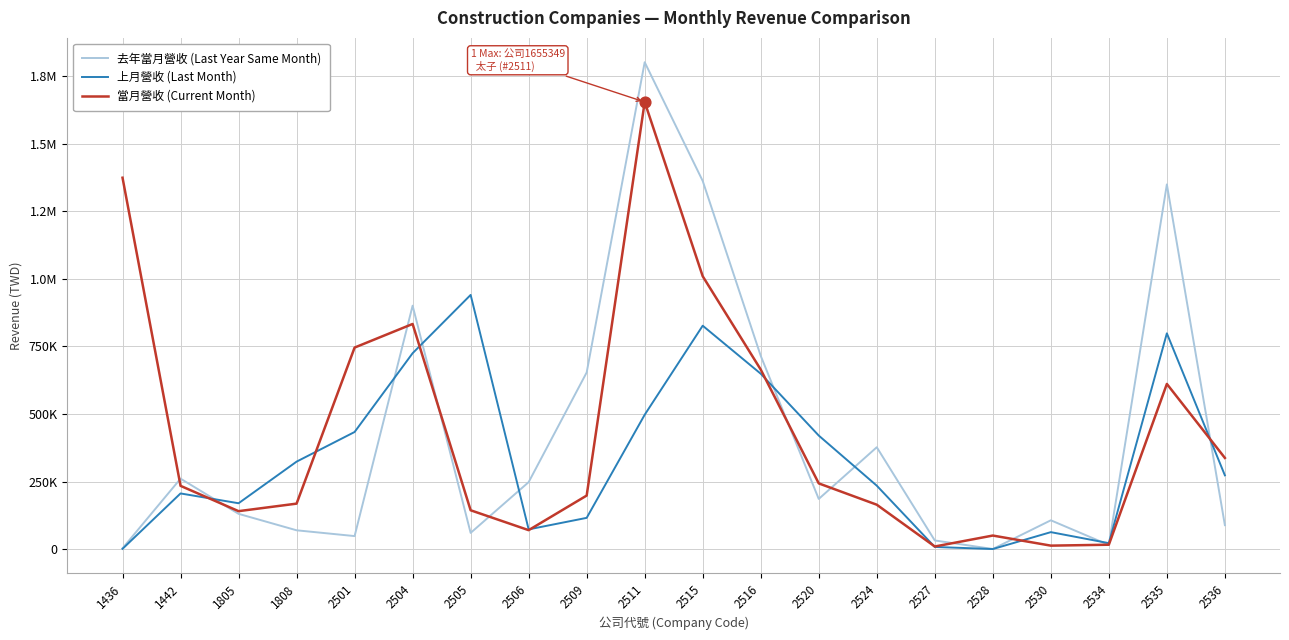

Is the value of 去年當月營收 (Last Year Same Month) at 2534 greater than the value of 當月營收 (Current Month) at 2511?

No